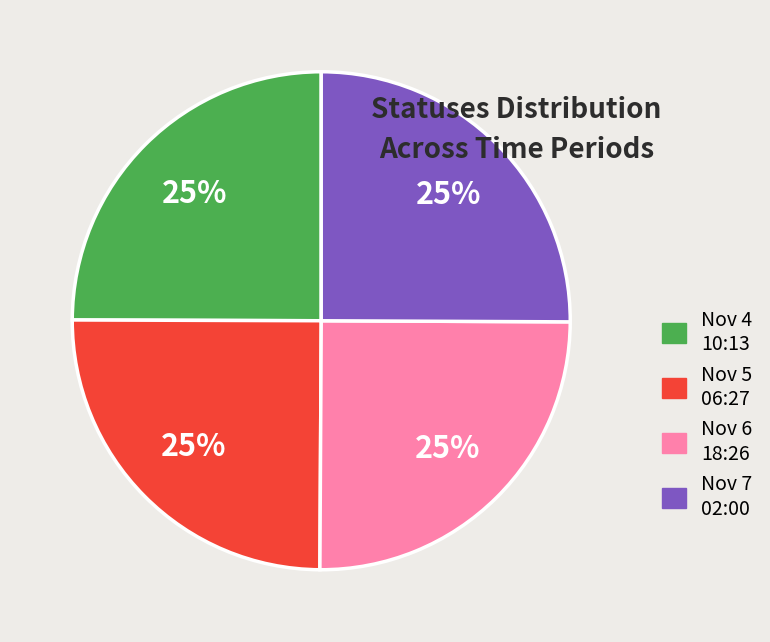

How many segments does this pie chart have?

4